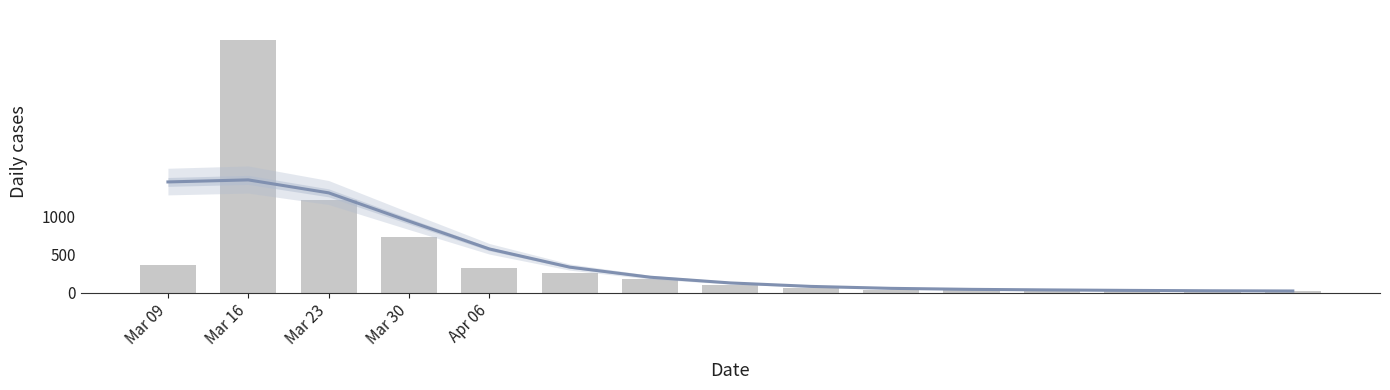

What is the highest value of the Applications series?

3325.0